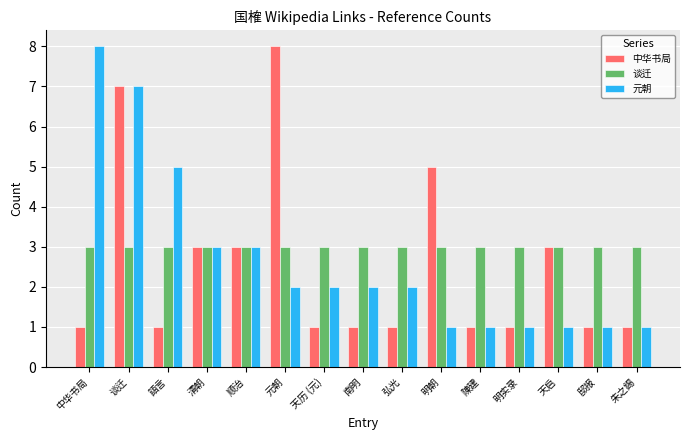

Rank the series by their average value, from lowest to highest.

中华书局, 元朝, 谈迁